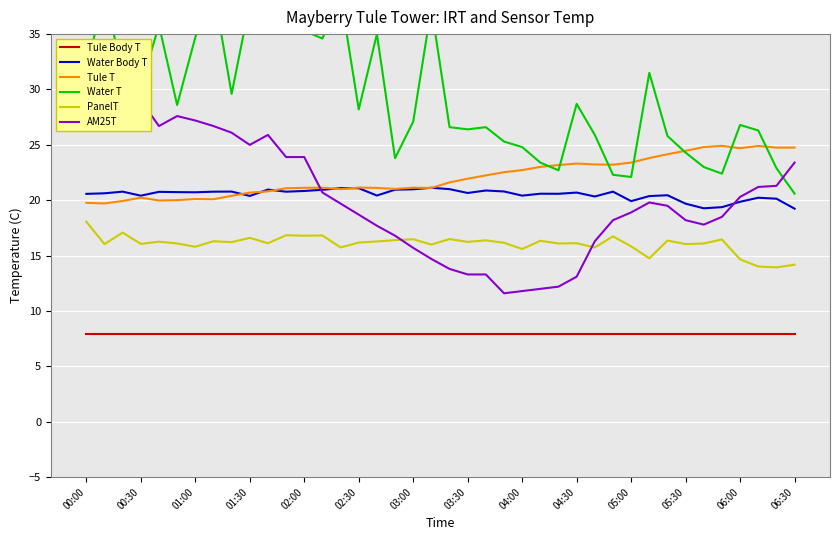

True or false: PanelT and Water T cross at least once.

False